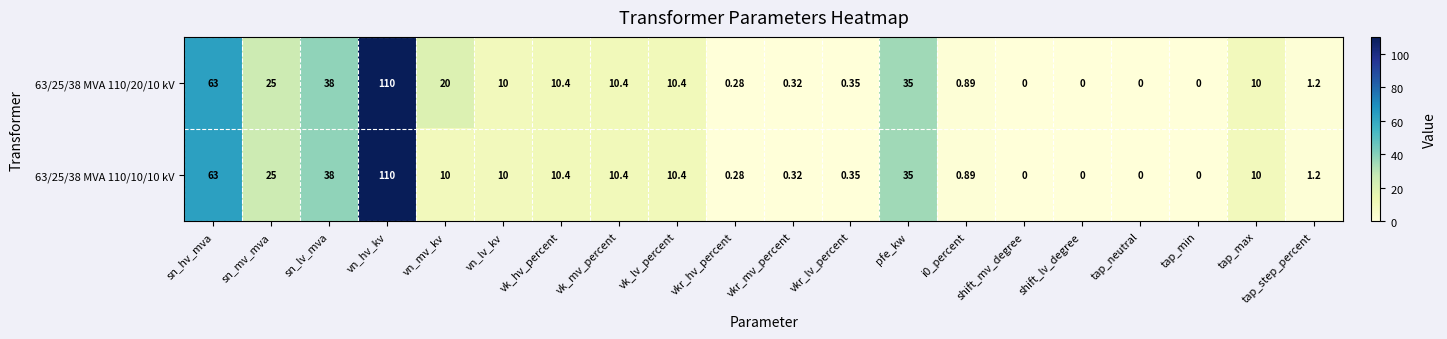

Which category has the highest value in the 63/25/38 MVA 110/20/10 kV series?

vn_hv_kv